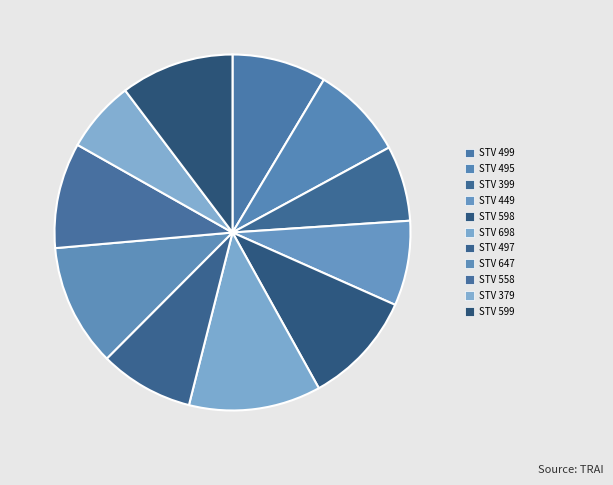

Approximately how many times larger is the value at STV 379 compared to STV 495?

0.8